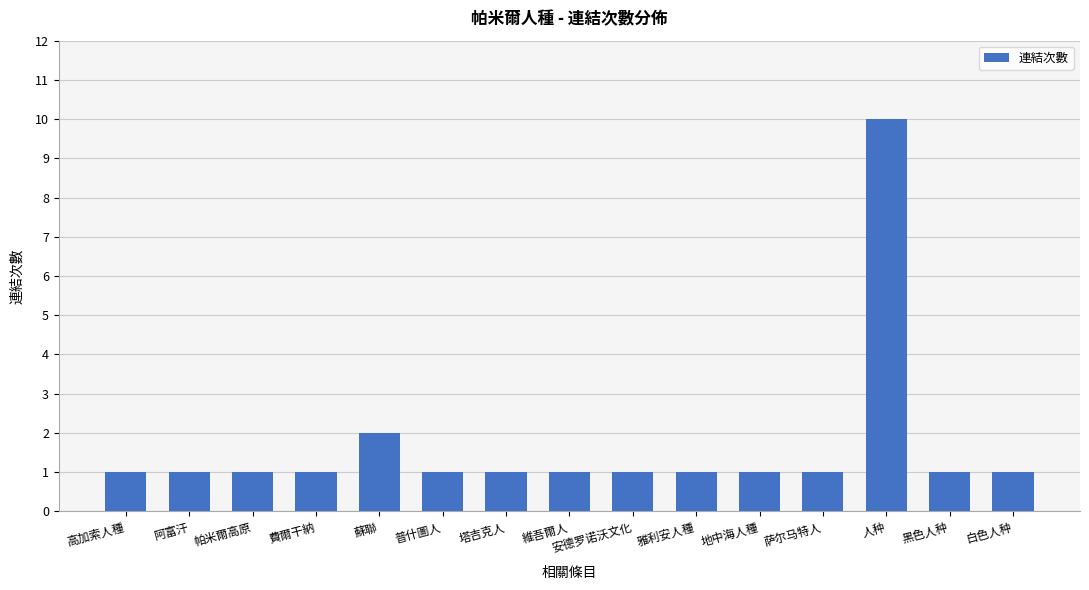

Count the values in the range 1 to 2.

14